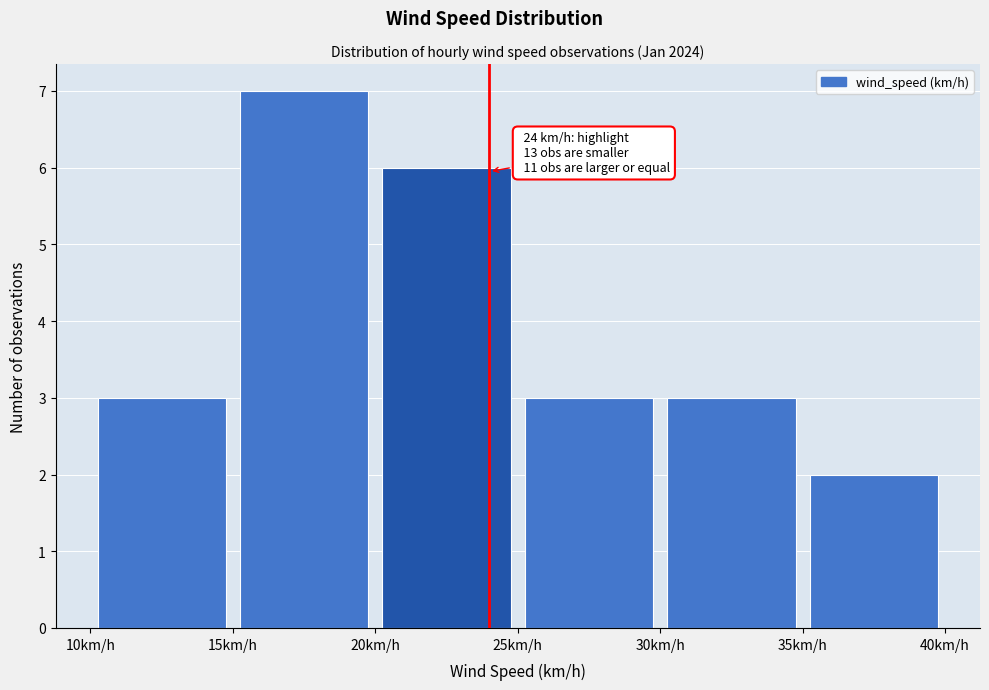

Which range on the x-axis has the tallest bar?

15 to 20